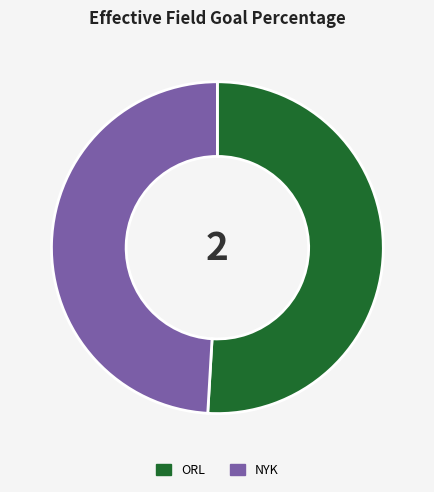

How many segments does this pie chart have?

2